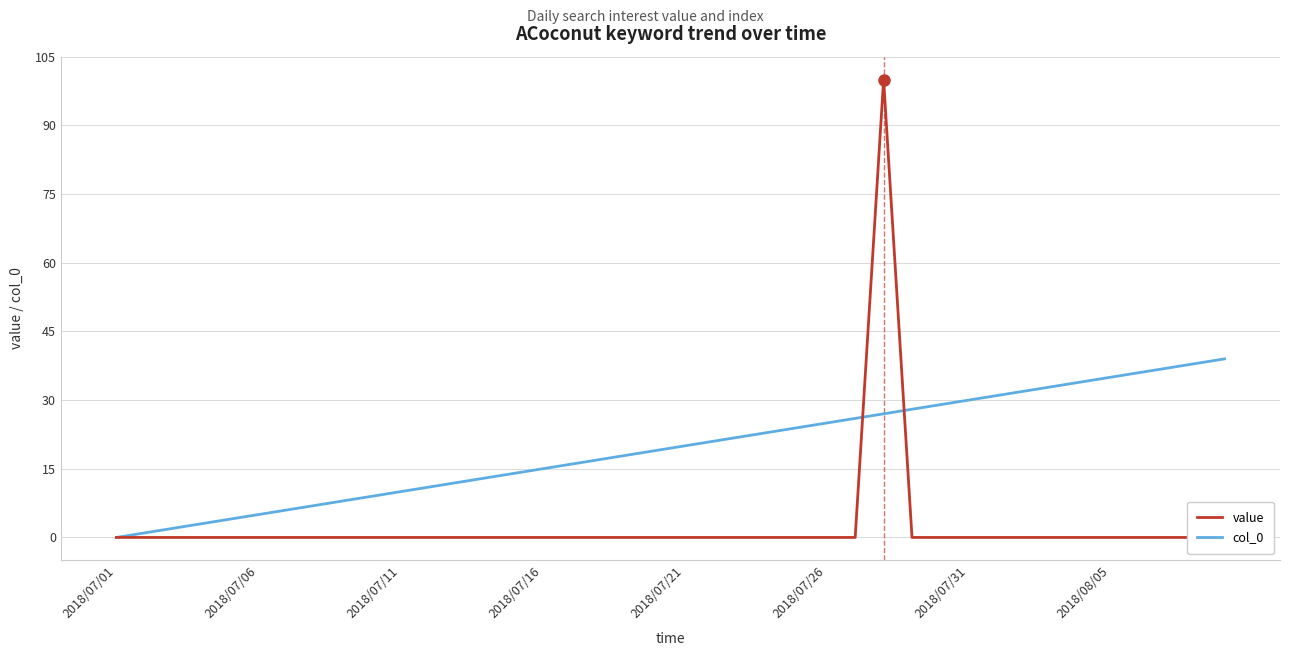

The col_0 series shows 8 at 2018/07/31. True or false?

False